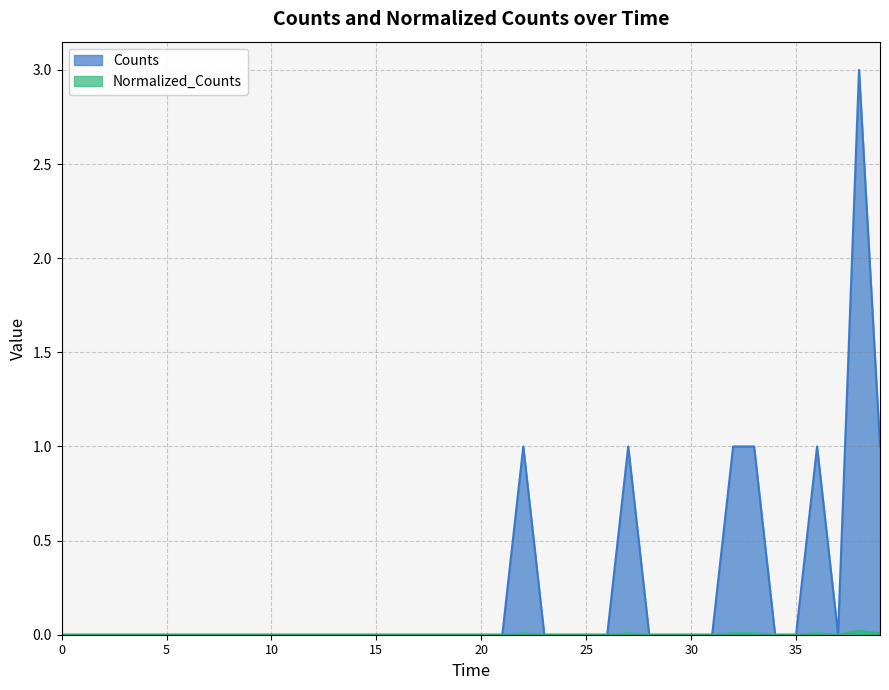

Which series has the largest total across all categories?

Counts